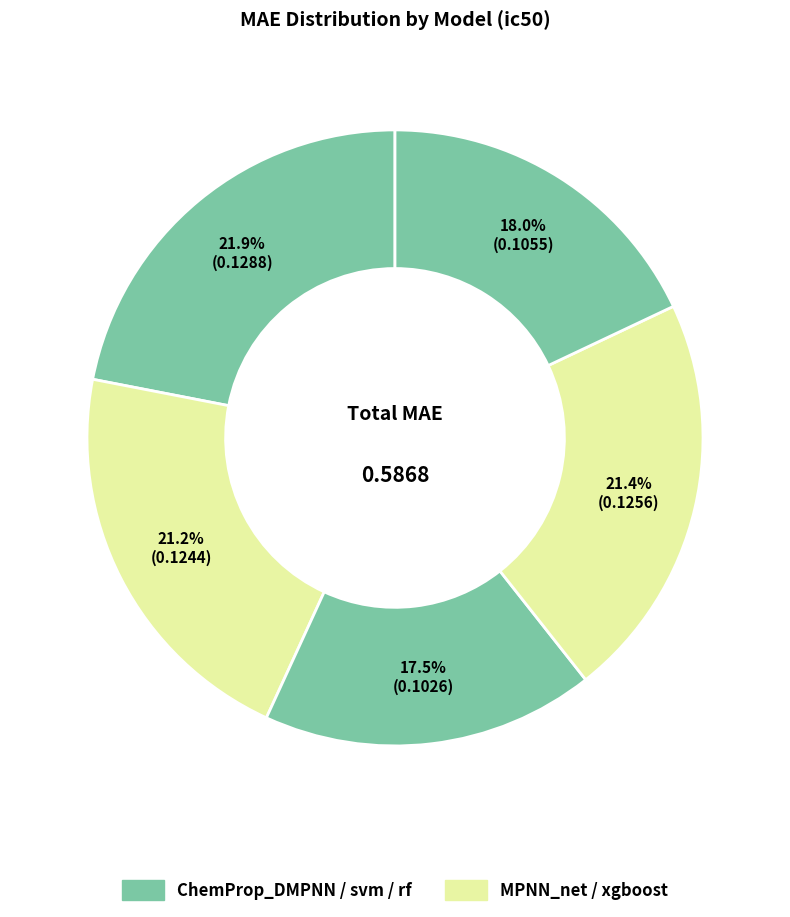

How many segments does this pie chart have?

5